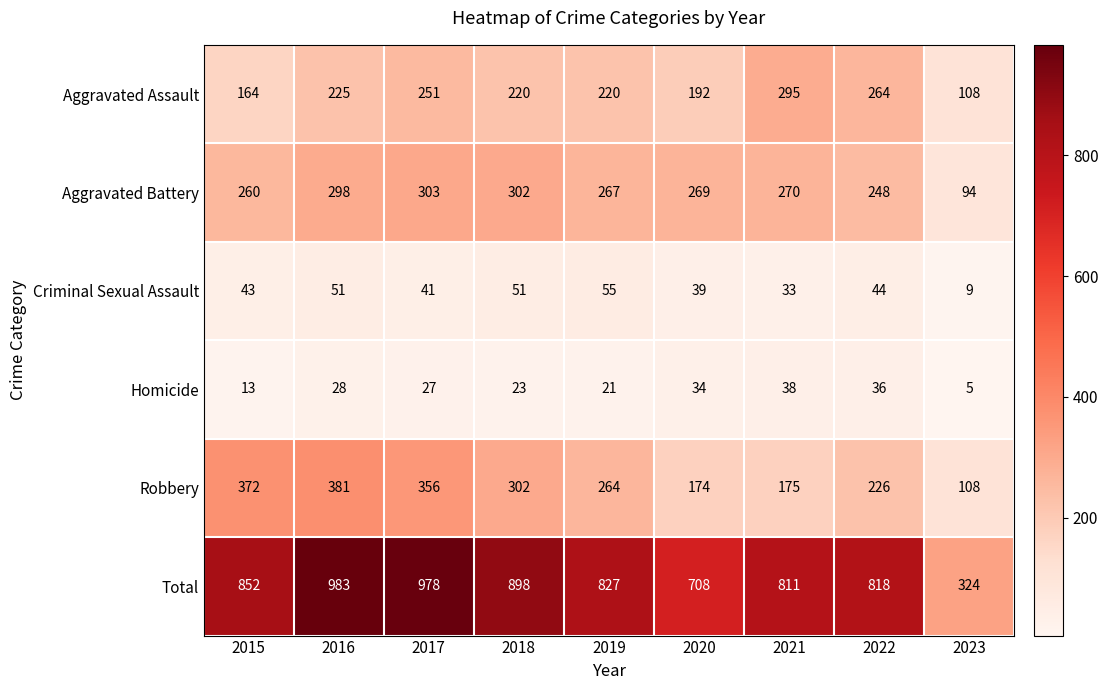

Which label corresponds to the largest value in the chart?

2016